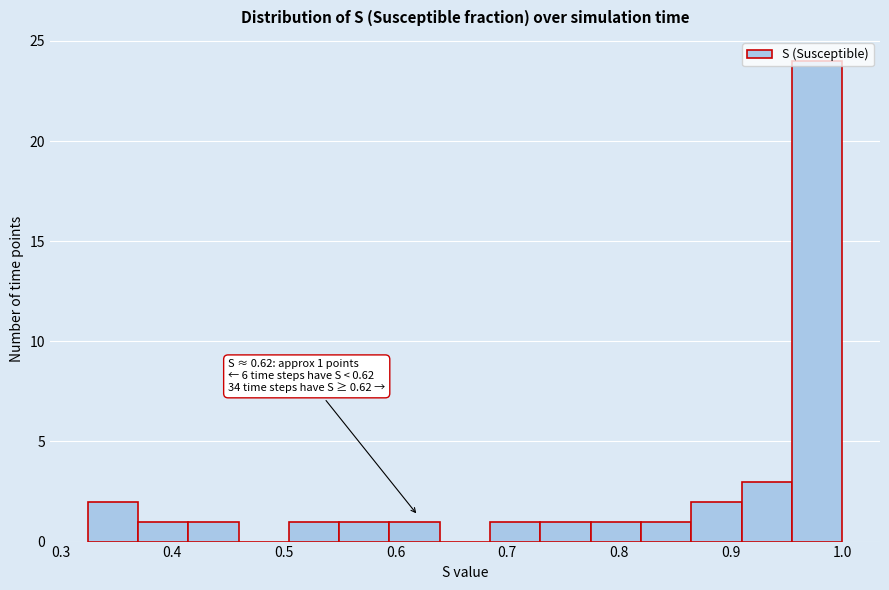

Over which range of the x-axis is the bar tallest?

0.95 to 1.00